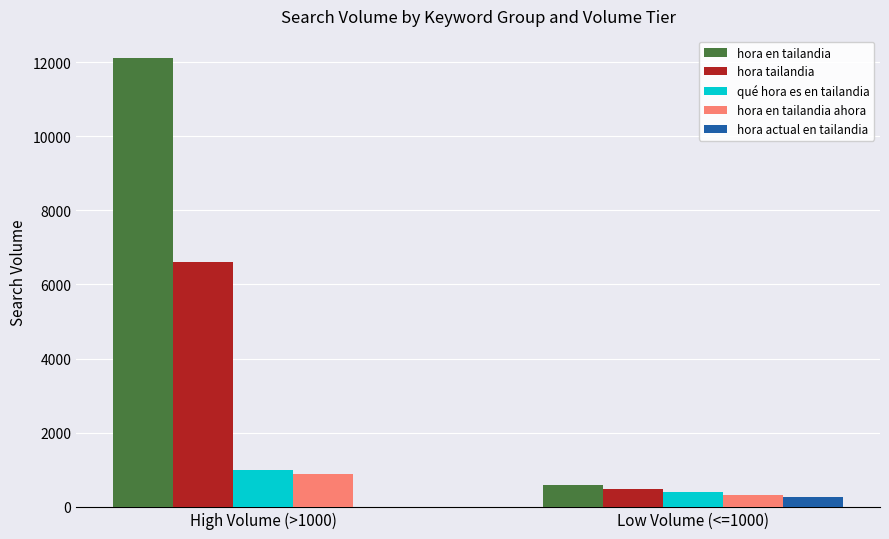

Reading left to right, extract all data points from this chart.

hora en tailandia: 12100	590
hora tailandia: 6600	480
qué hora es en tailandia: 1000	390
hora en tailandia ahora: 880	320
hora actual en tailandia: 0	260